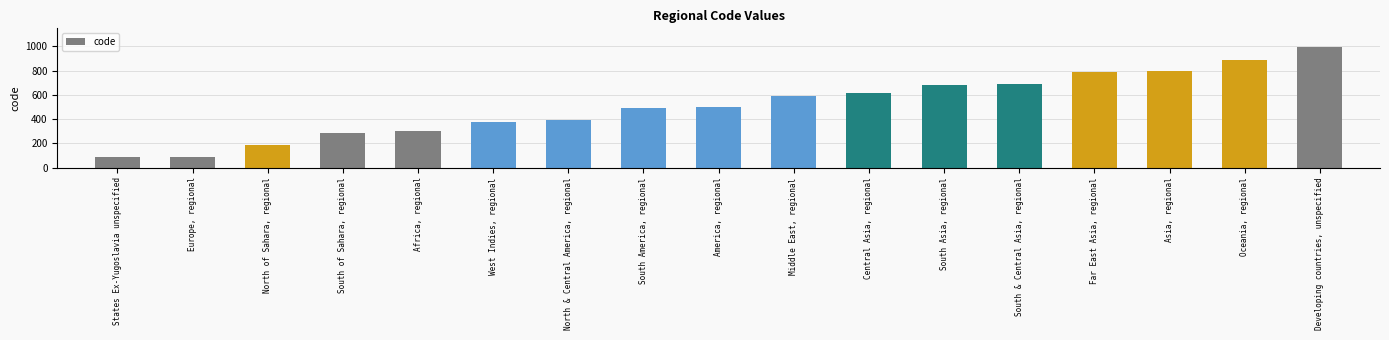

What value does the data have at Europe, regional?

89